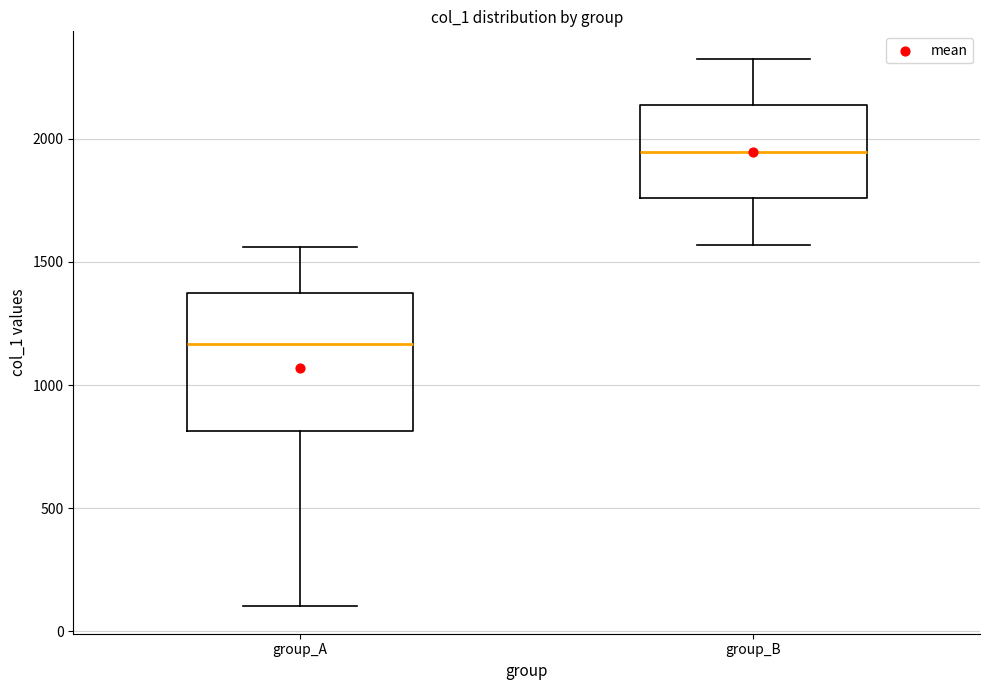

Reading left to right, transcribe this box plot: for each box, give where its median line is, the range the box spans, and where its two whiskers end, as read against the y-axis. The values are not printed on the chart, so give them approximately, as read against the axis.

group_A: median 1150, box 800 to 1350, whiskers 100 to 1550
group_B: median 1950, box 1750 to 2150, whiskers 1550 to 2350